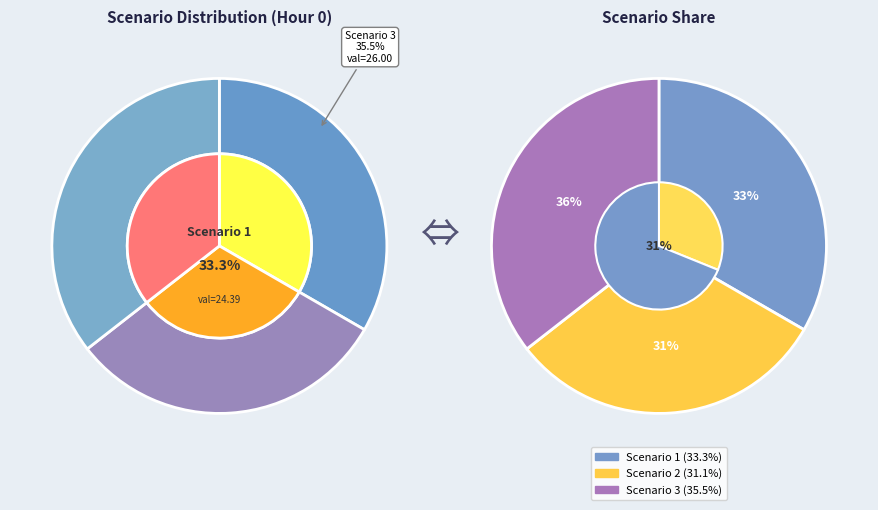

Is the sum of Scenario 1 and Scenario 3 greater than half?

Yes